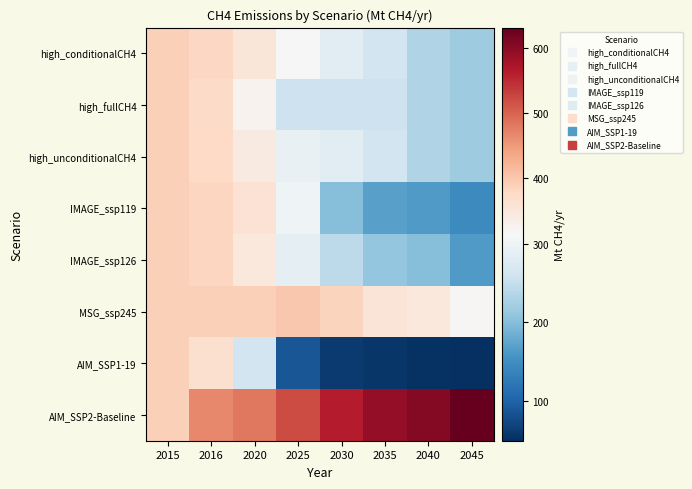

Between 2025 and 2020, which is larger?

2020